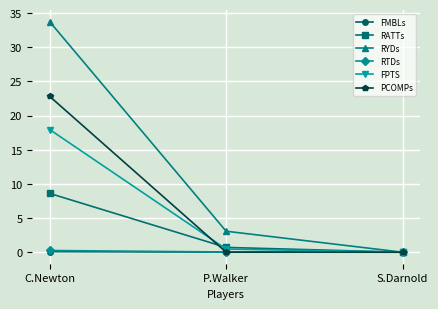

Rank the categories by RYDs value from lowest to highest.

S.Darnold, P.Walker, C.Newton